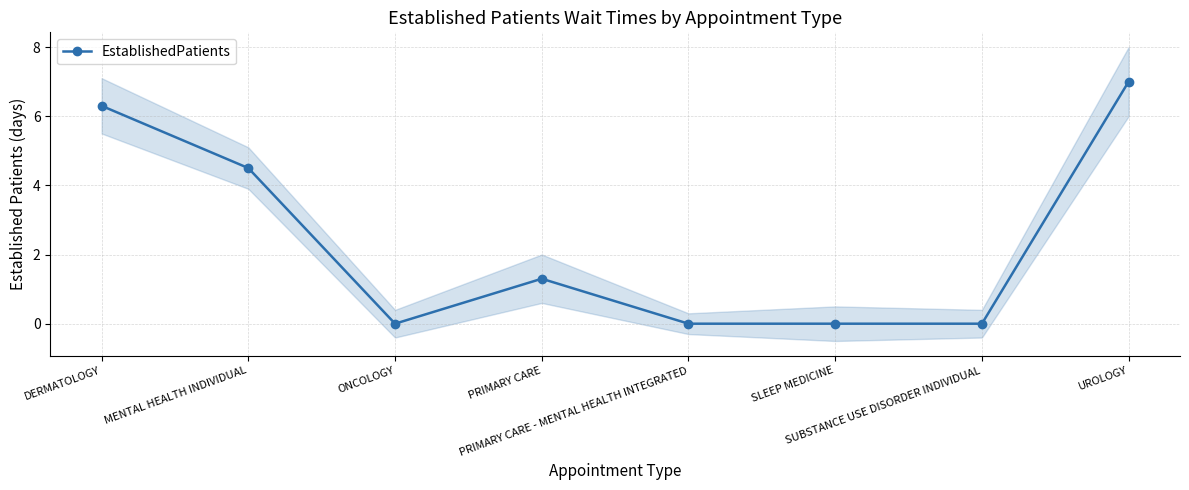

Is it true that the value at PRIMARY CARE is 1.8?

False